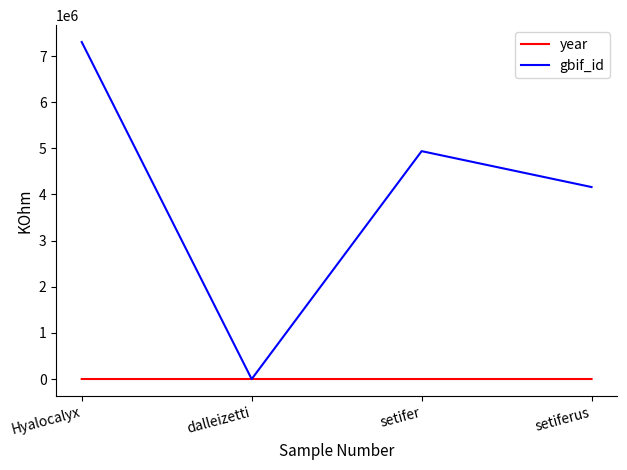

How many interior local peaks does the year series have?

1